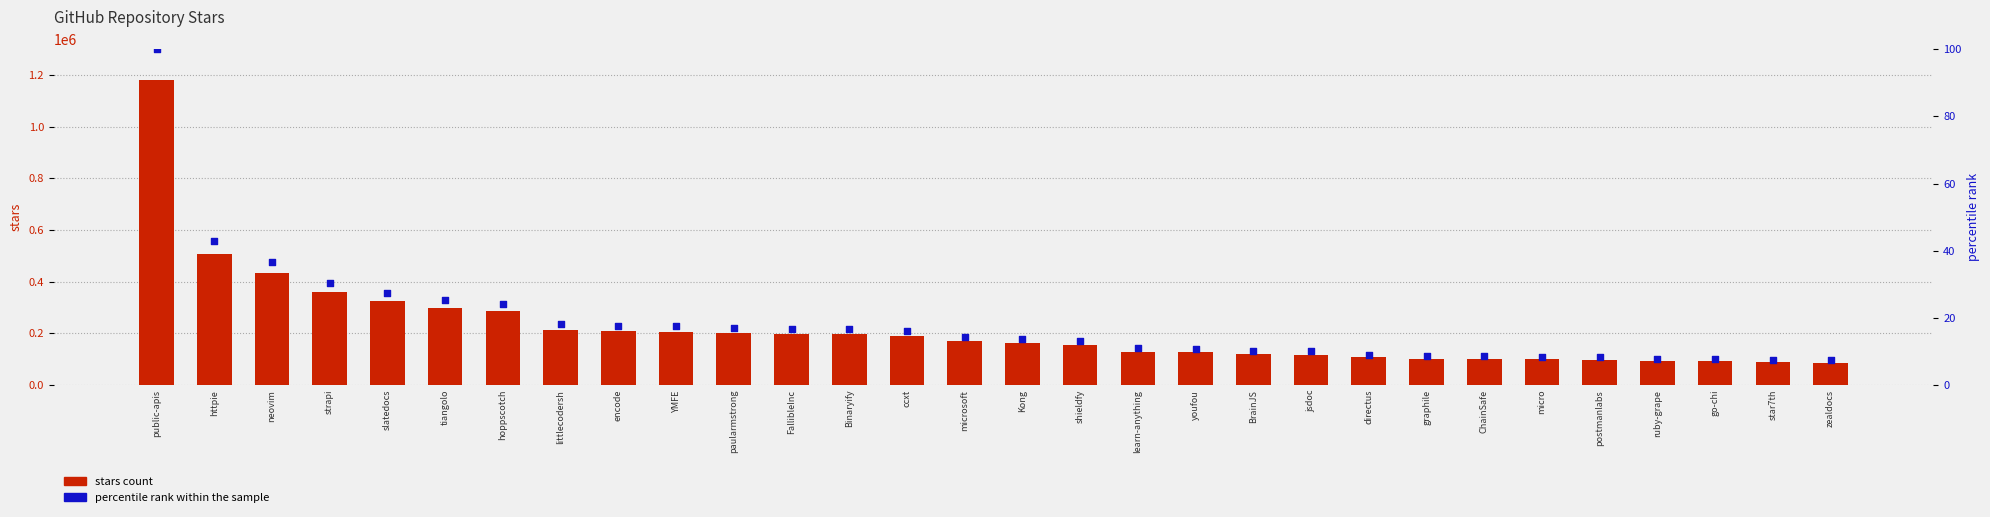

Is the value of stars count at Kong greater than the value of percentile rank within the sample at microsoft?

Yes